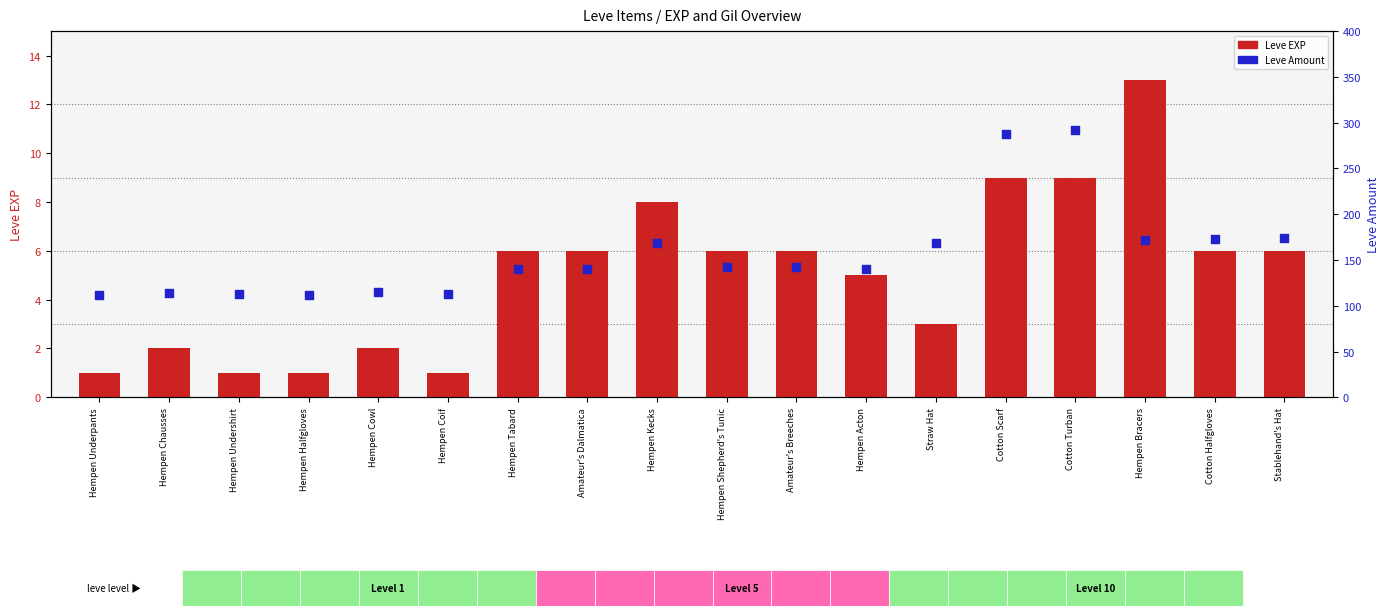

Which series reaches the minimum Y coordinate?

Leve EXP